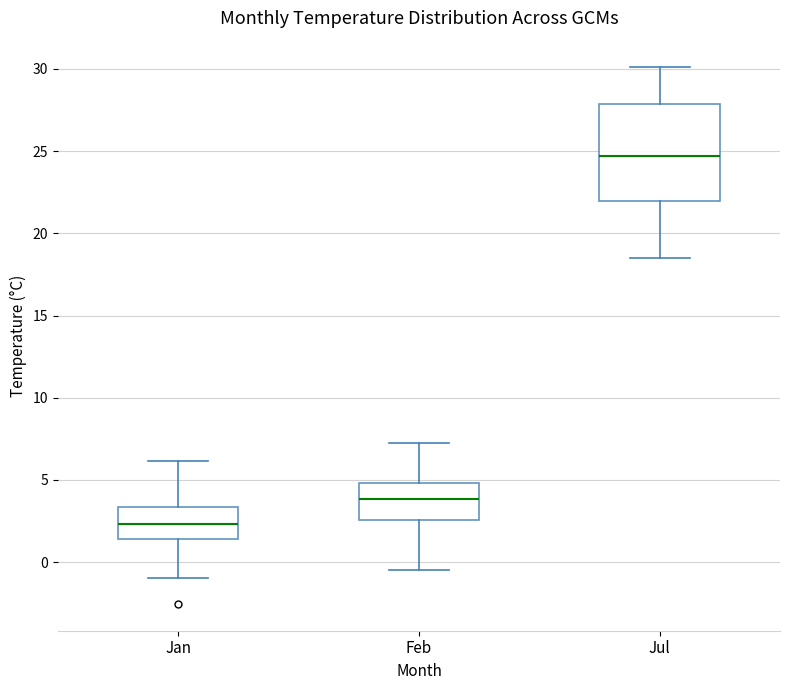

Where does the upper whisker of the box for Jul end on the y-axis? The values are not printed on the chart, so give them approximately, as read against the axis.

30.0